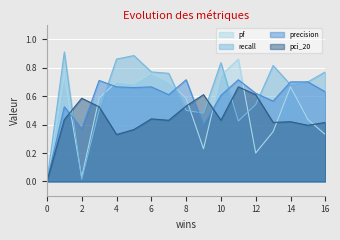

Does the chart display data point markers on the line(s)?

No